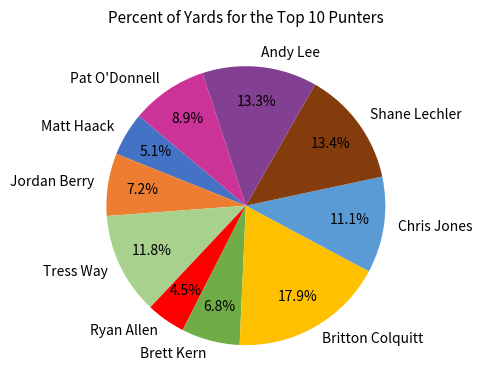

What percentage is the Brett Kern slice, to the nearest percent?

7%